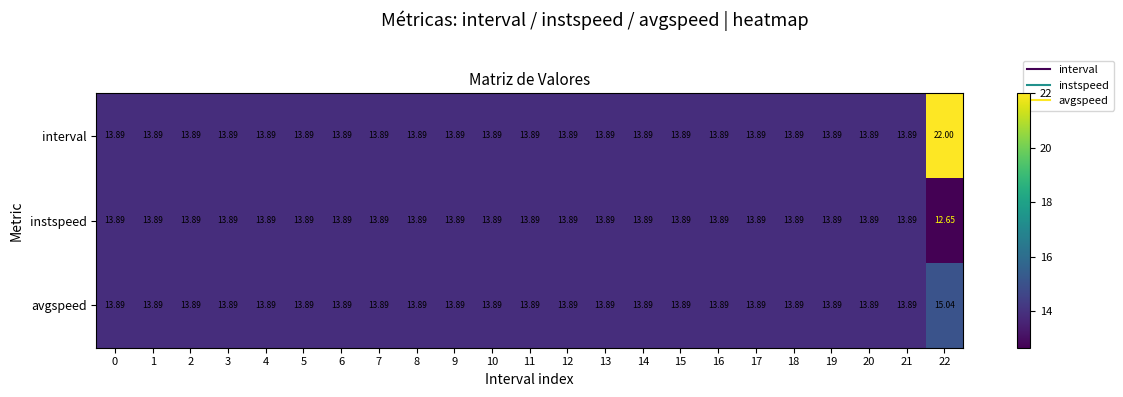

Rank the series by their average value, from highest to lowest.

interval, avgspeed, instspeed